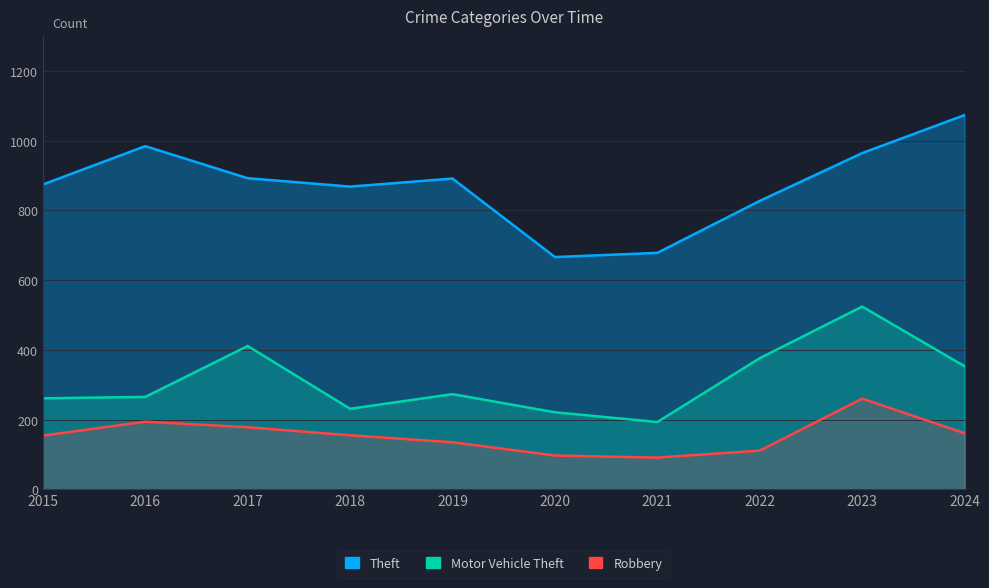

How many data points does each series have?

10